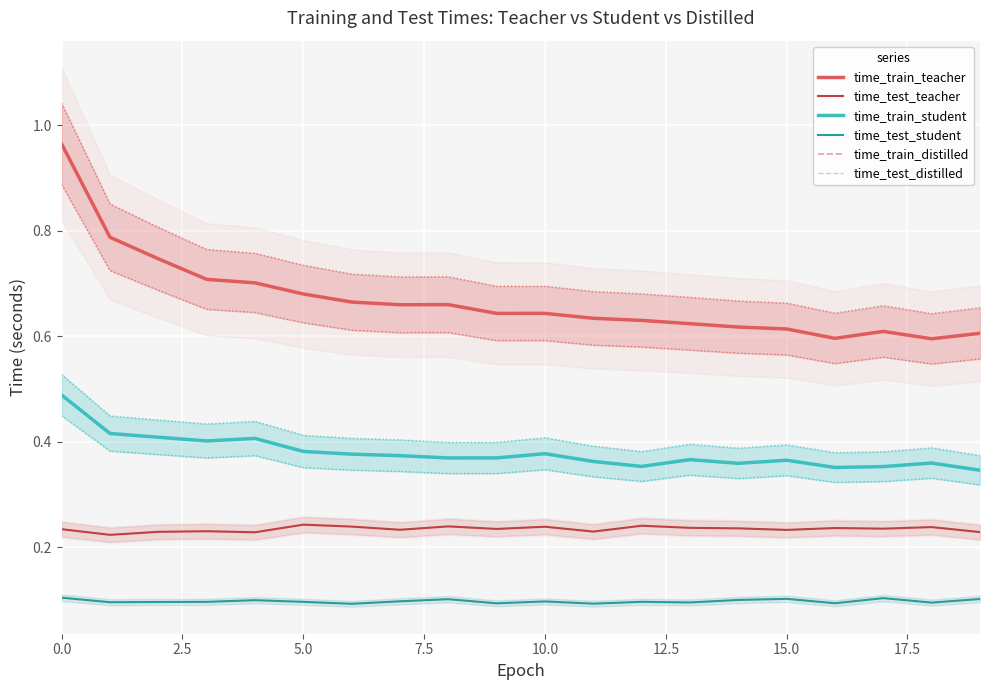

True or false: time_test_student and time_train_teacher cross at least once.

False